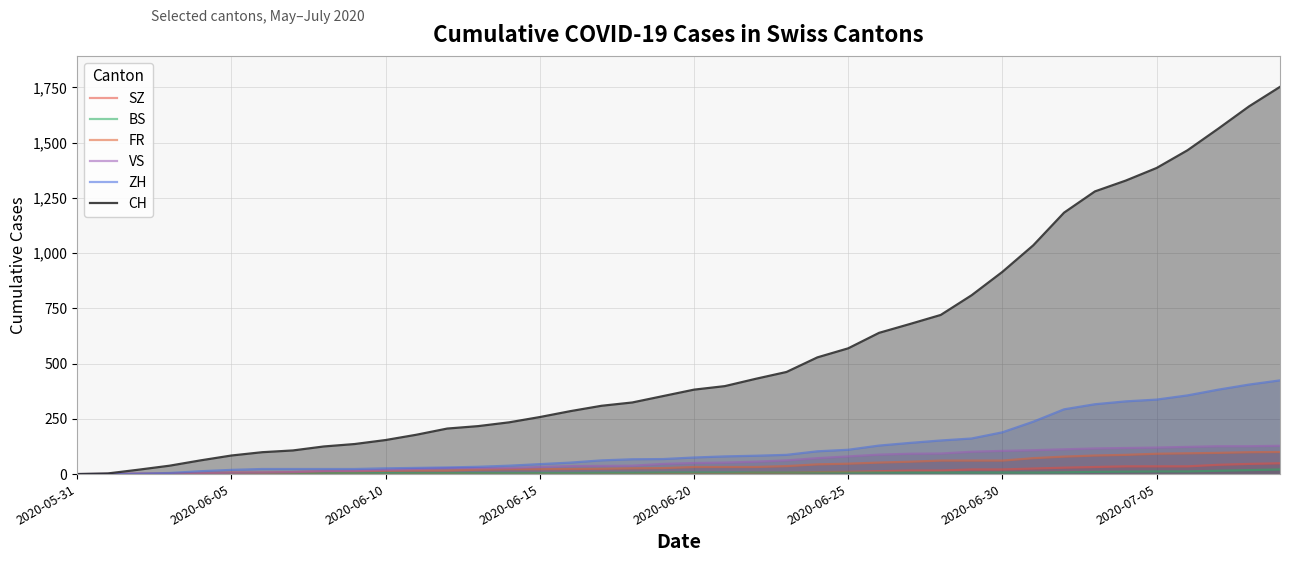

What is the sum of all FR values?

1587